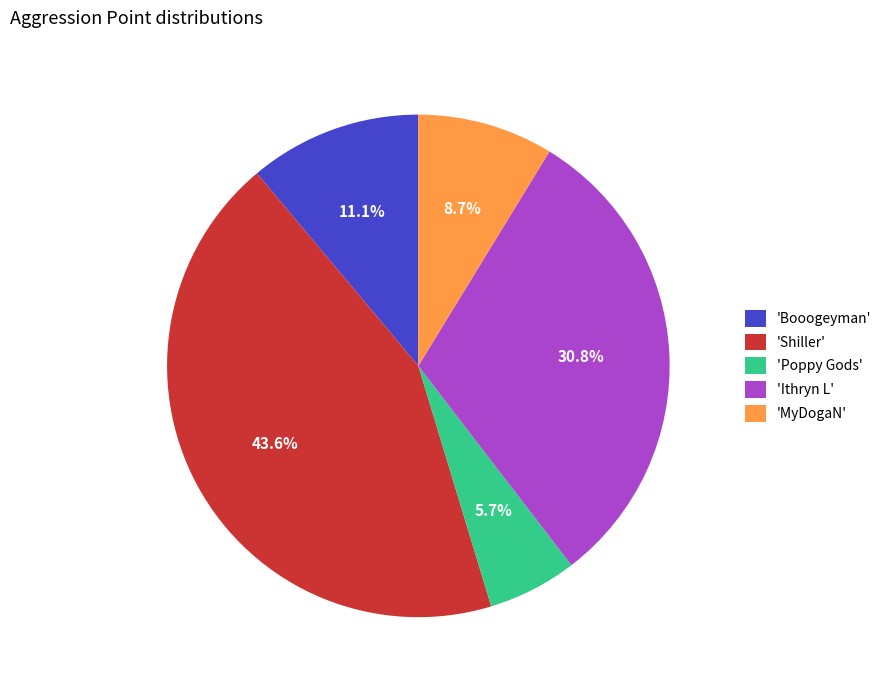

Does 'Poppy Gods' represent more than half of the total?

No